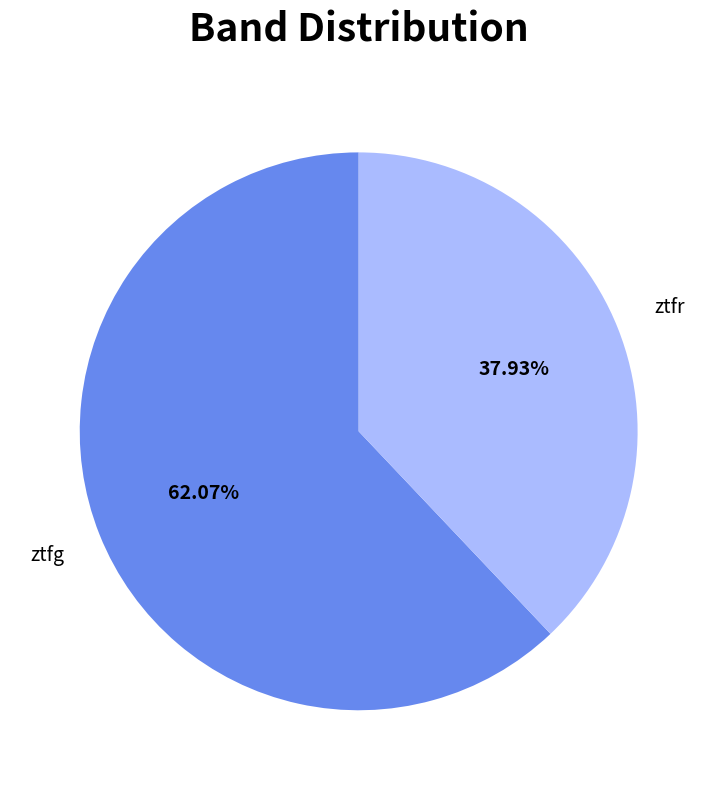

How much of the chart is everything except ztfr?

62.1%